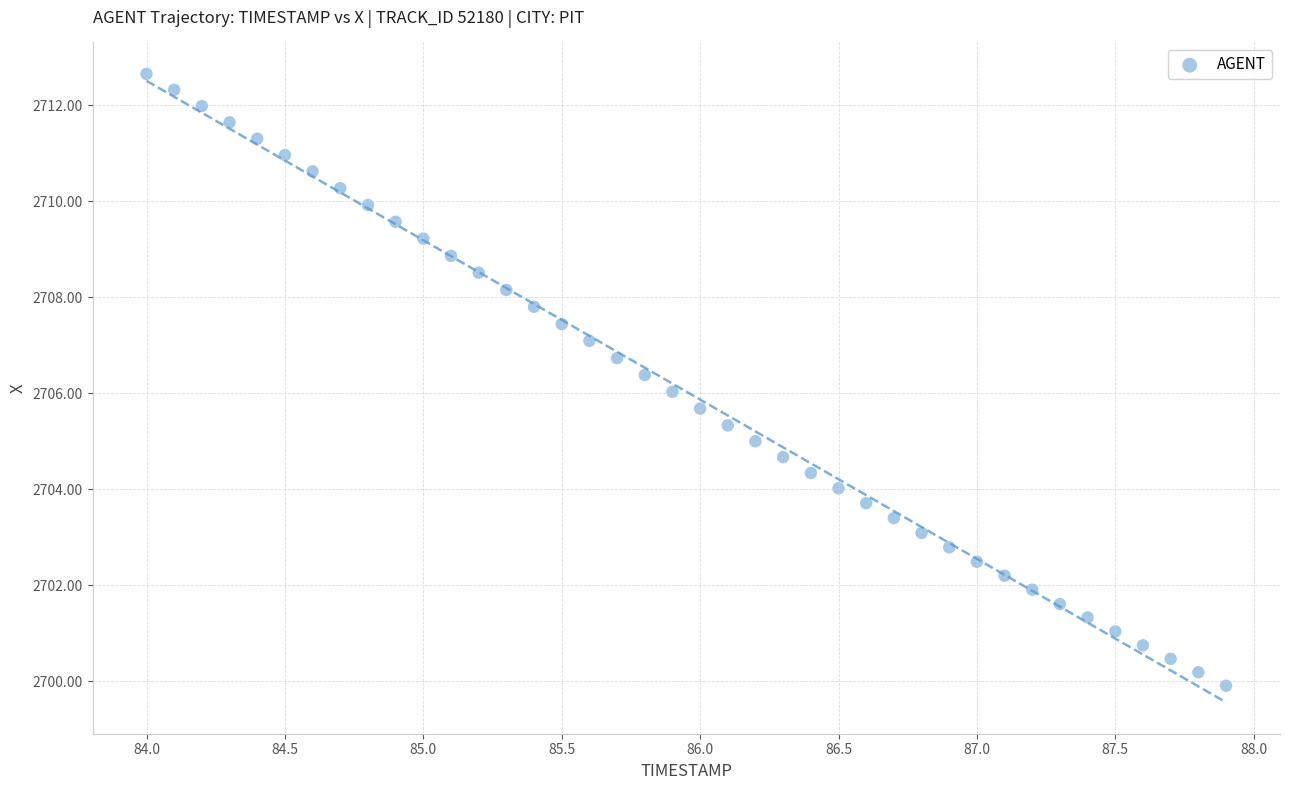

What is the range of X values (max minus min)?

3.9